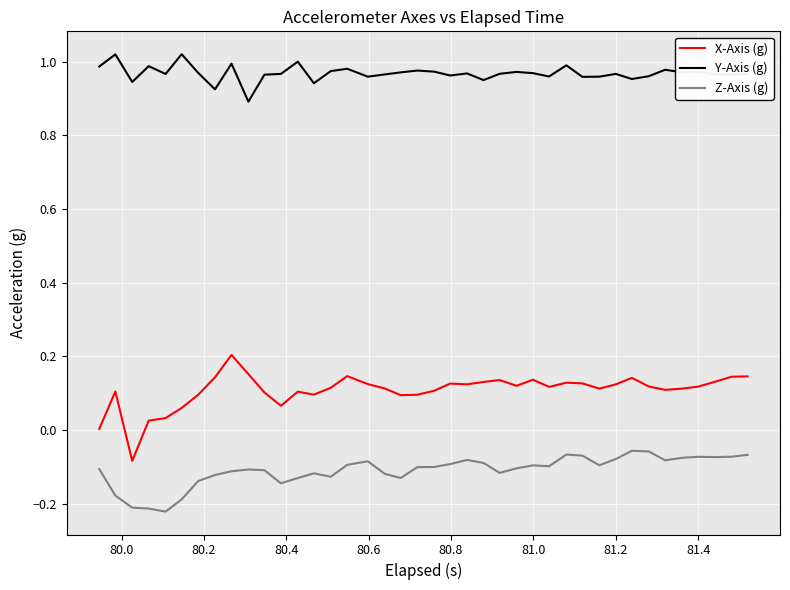

List the series in order of their overall mean, highest first.

Y-Axis (g), X-Axis (g), Z-Axis (g)